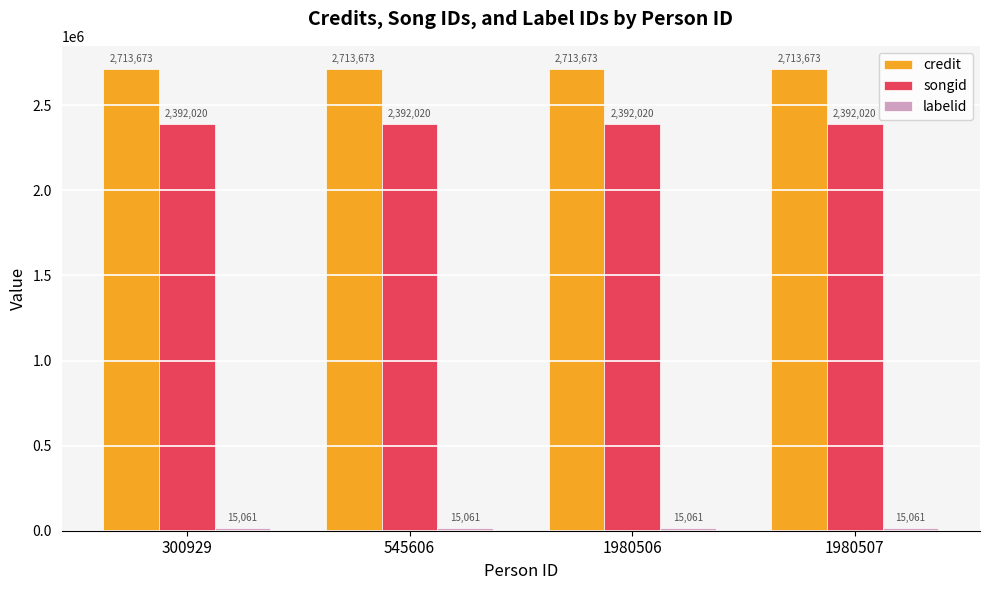

What is the difference between the highest and lowest values at 545606?

2698612